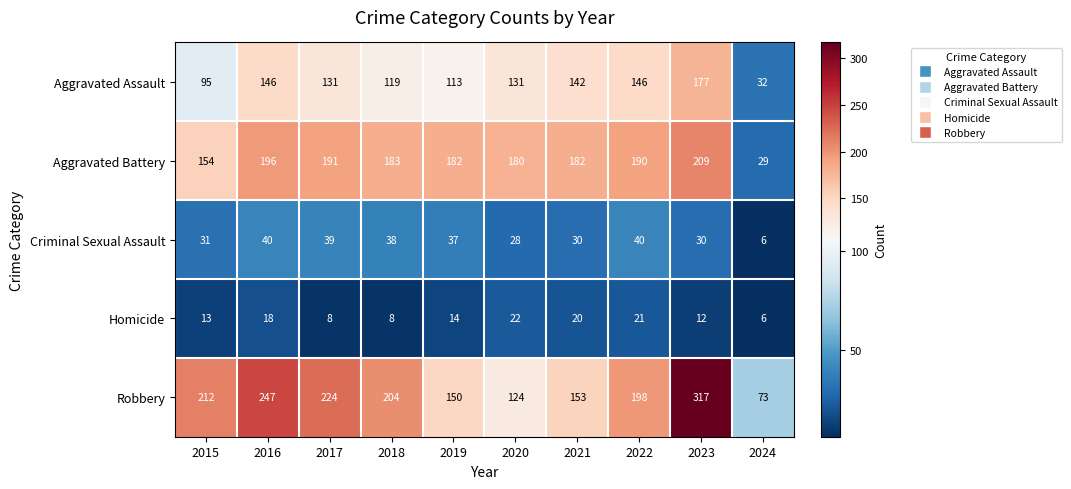

At which category is the sum across all series the highest?

2023